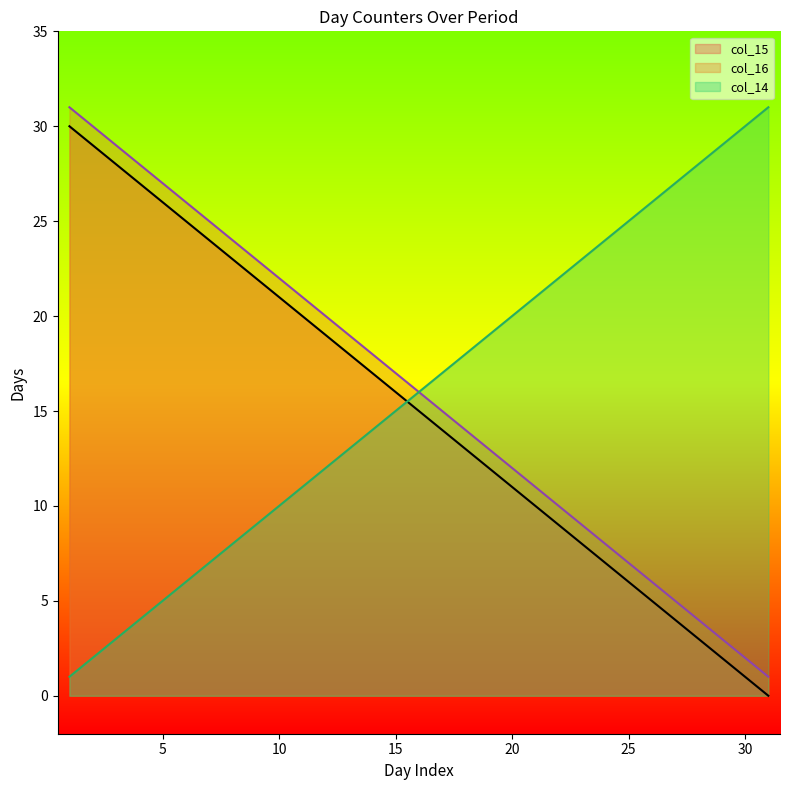

At which label does col_15 reach its peak?

1